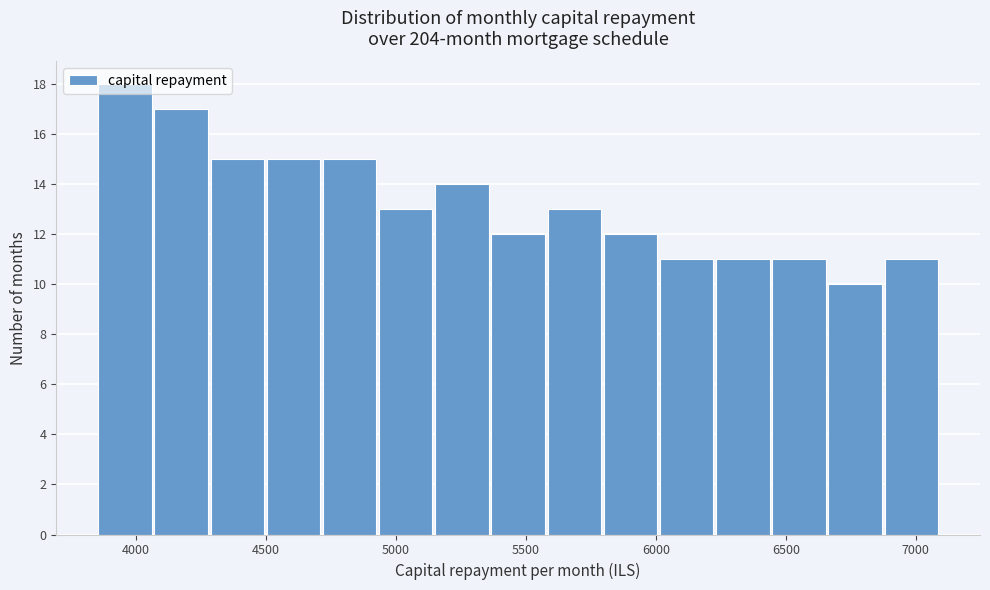

Reading left to right, list every bar in this chart as the range it spans on the x-axis followed by its height. Neither the bar edges nor the heights are printed on the chart, so give them approximately, as read against the axes.

3850 to 4050: 18
4050 to 4300: 17
4300 to 4500: 15
4500 to 4700: 15
4700 to 4950: 15
4950 to 5150: 13
5150 to 5350: 14
5350 to 5600: 12
5600 to 5800: 13
5800 to 6000: 12
6000 to 6250: 11
6250 to 6450: 11
6450 to 6650: 11
6650 to 6900: 10
6900 to 7100: 11